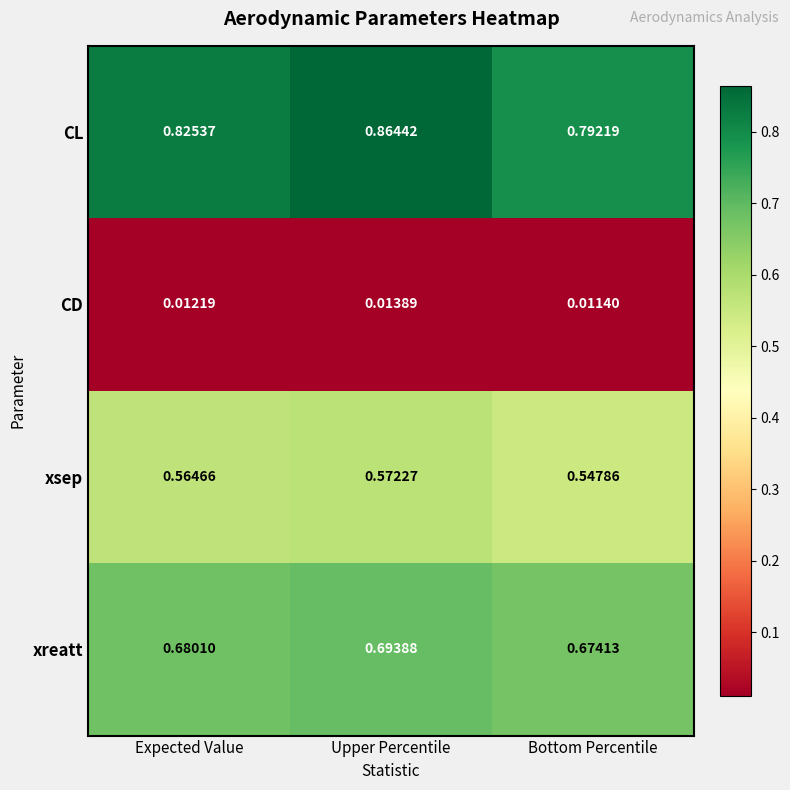

Which series has the largest range (max minus min)?

CL